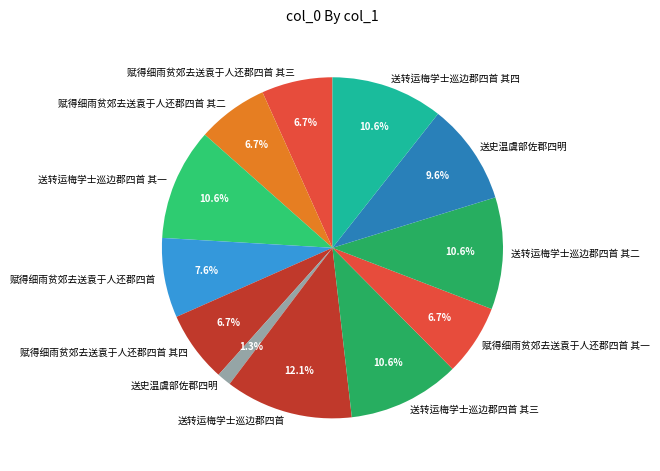

Which slice is the smallest?

送史温虞部佐郡四明